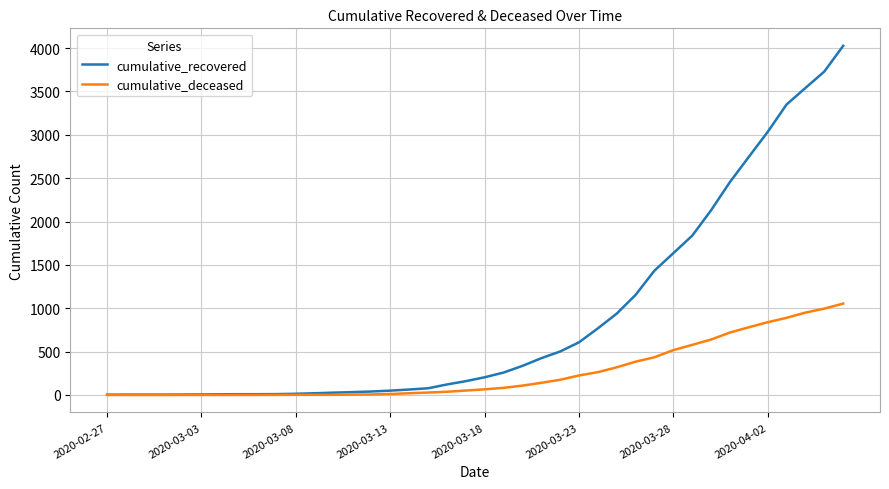

What is the average value of the cumulative_recovered series?

894